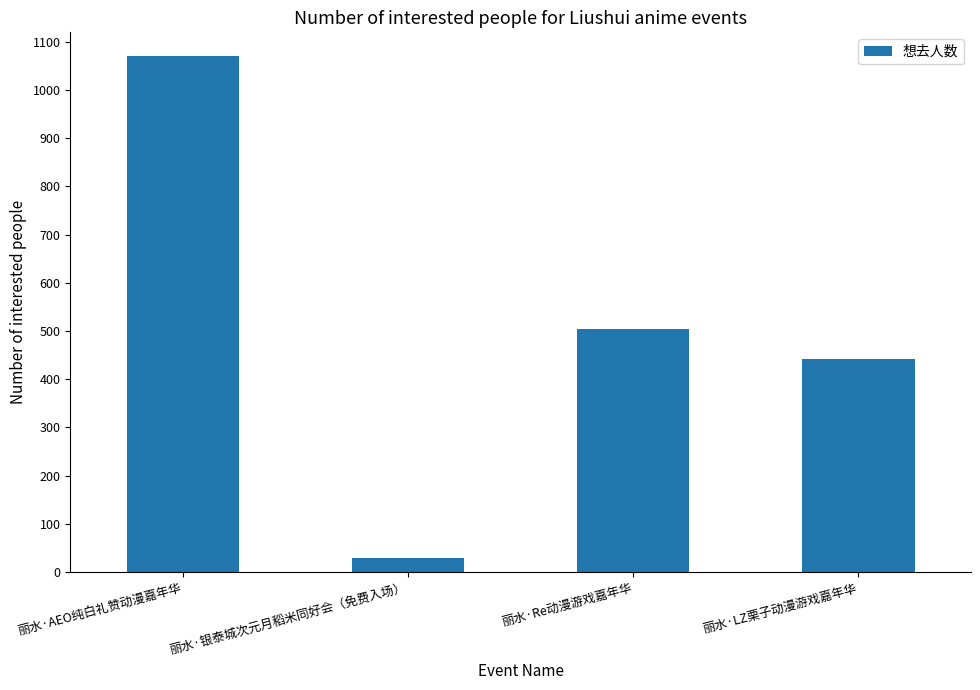

What is the sum of all values?

2046